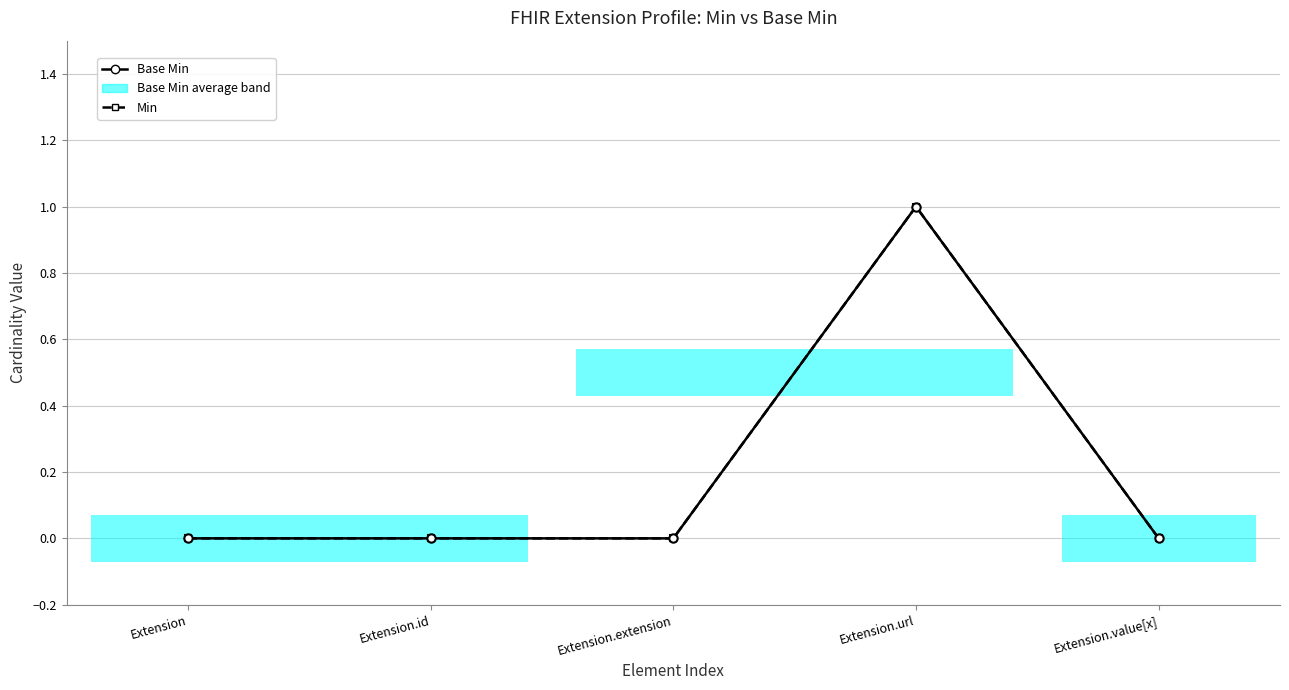

What is the difference between the maximum and minimum values in the Base Min series?

1